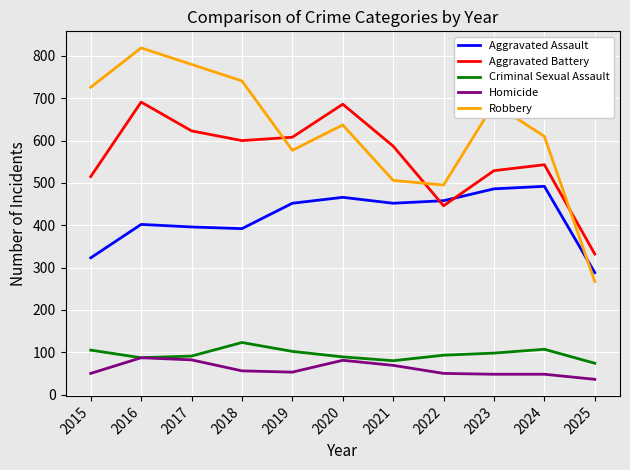

True or false: Homicide has a value of 87 at 2016.

True